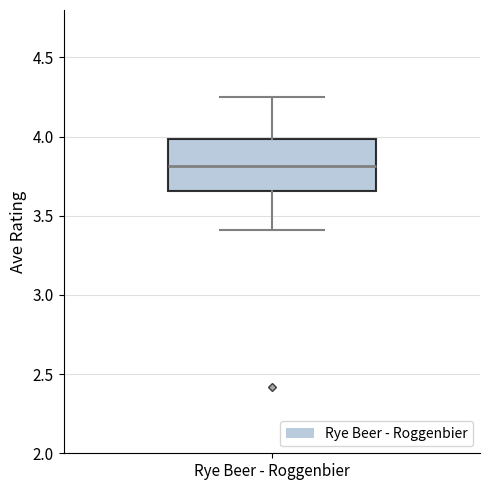

Where is the lower edge of the box for Rye Beer - Roggenbier on the y-axis? The values are not printed on the chart, so give them approximately, as read against the axis.

3.65